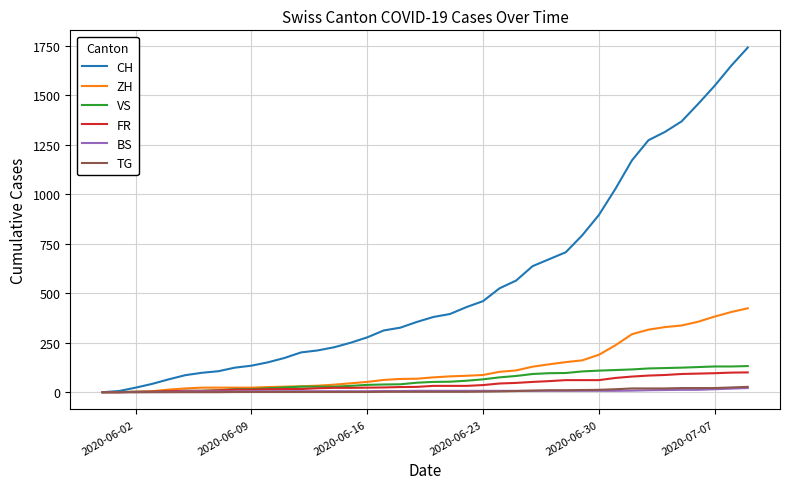

What is the average value of the VS series?

60